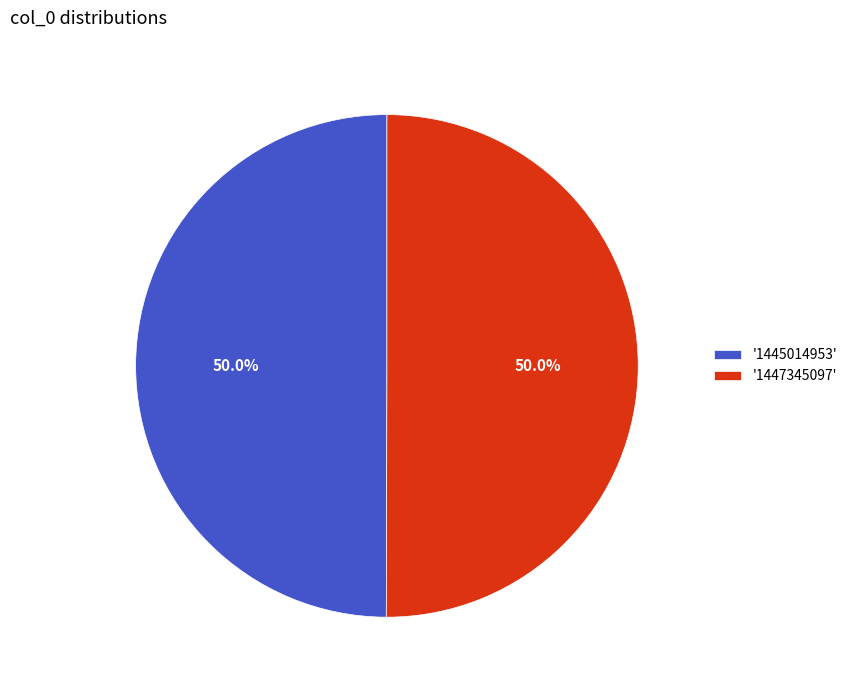

What portion of the pie excludes '1447345097'?

50.0%